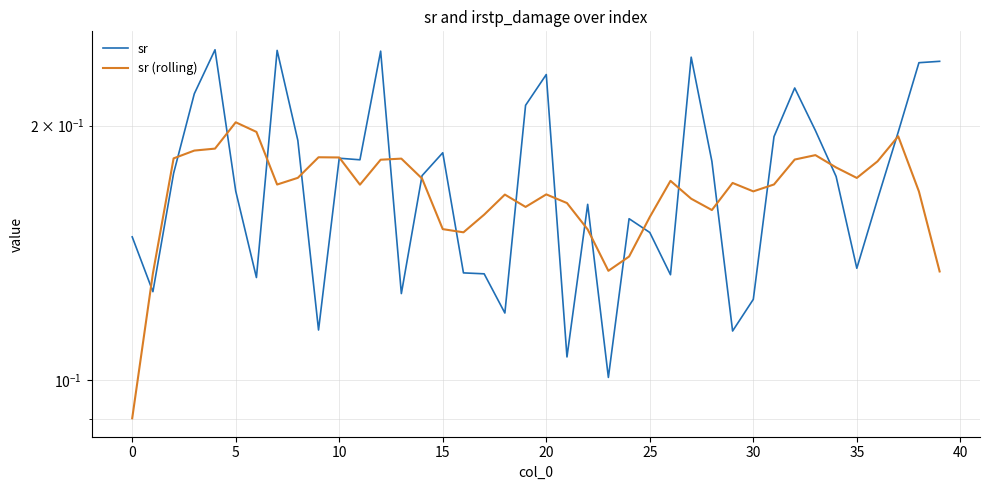

What is the average value of the sr series?

0.2